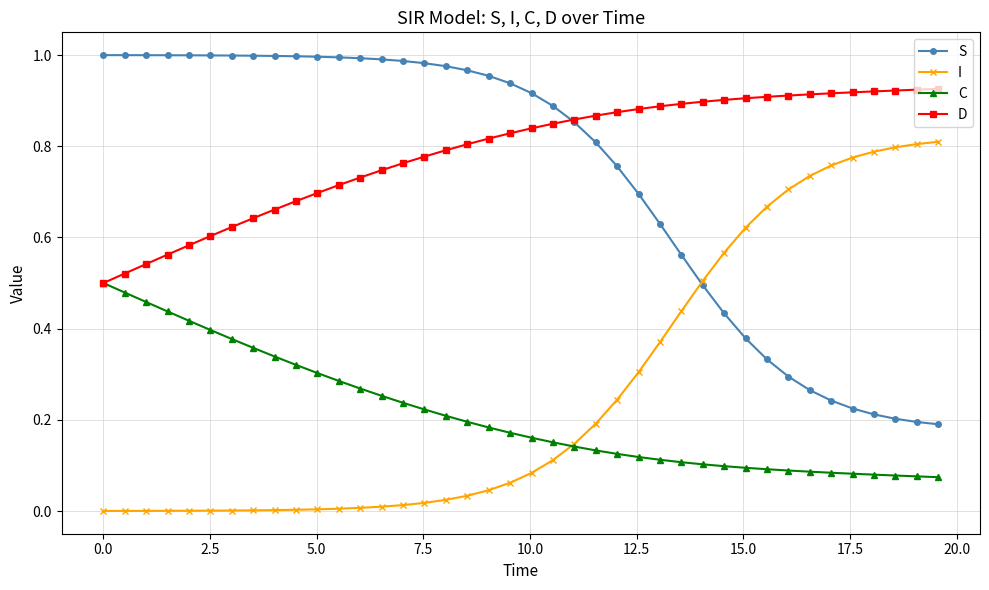

Is this an area chart (filled region under the line)?

No